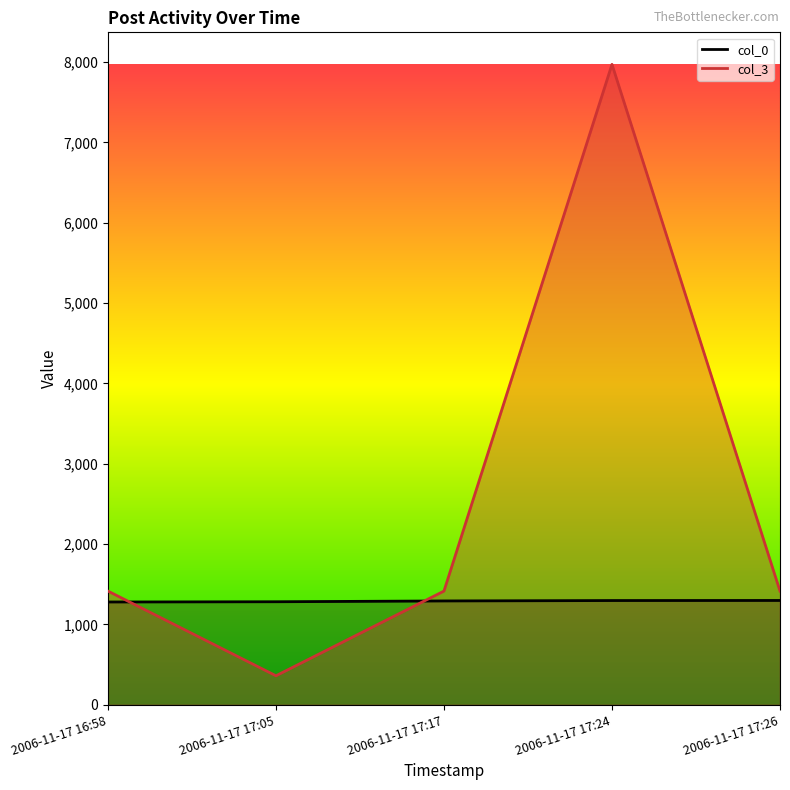

True or false: col_3 has a value of 2270 at 2006-11-17 17:26.

False